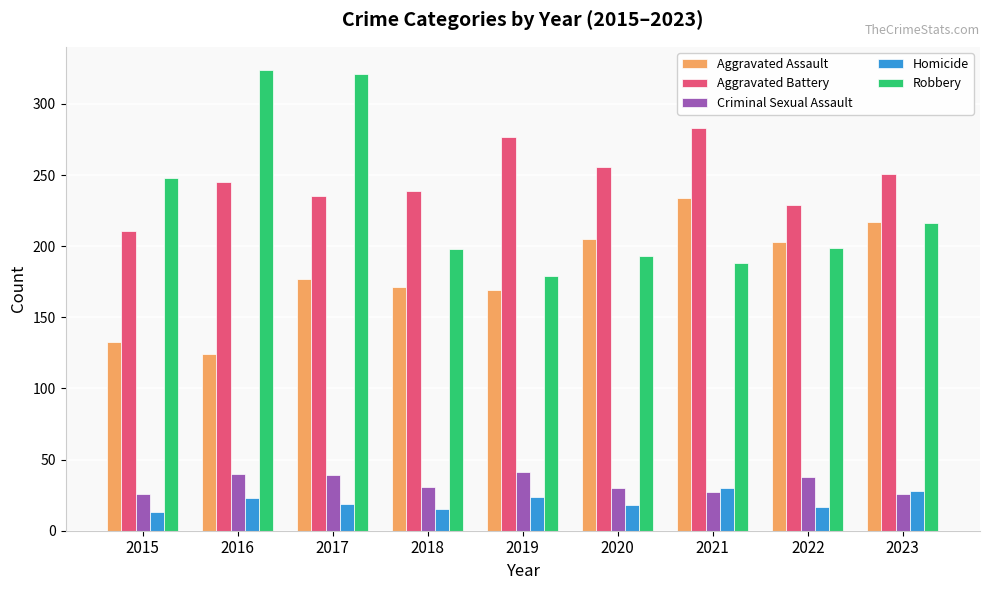

Rank the series at 2017 from highest to lowest value.

Robbery, Aggravated Battery, Aggravated Assault, Criminal Sexual Assault, Homicide